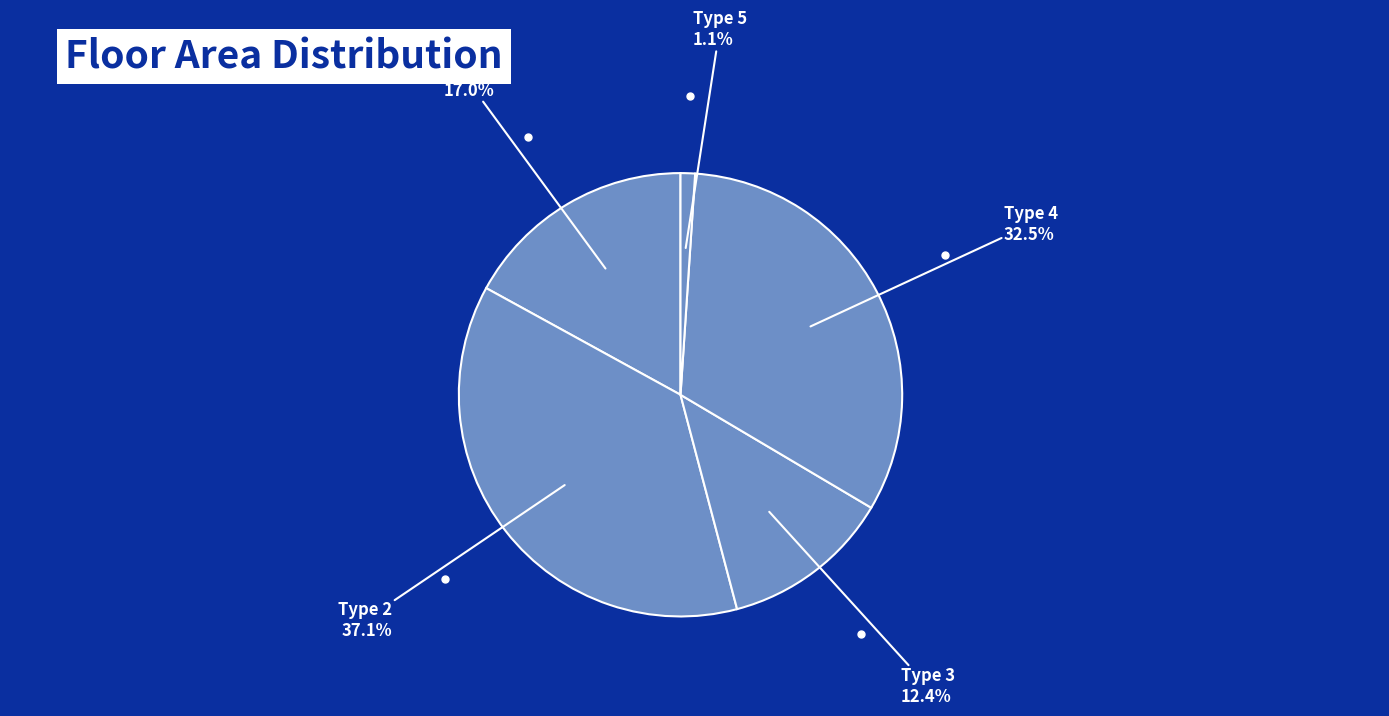

What percentage is the Type 2 slice, to the nearest percent?

37%